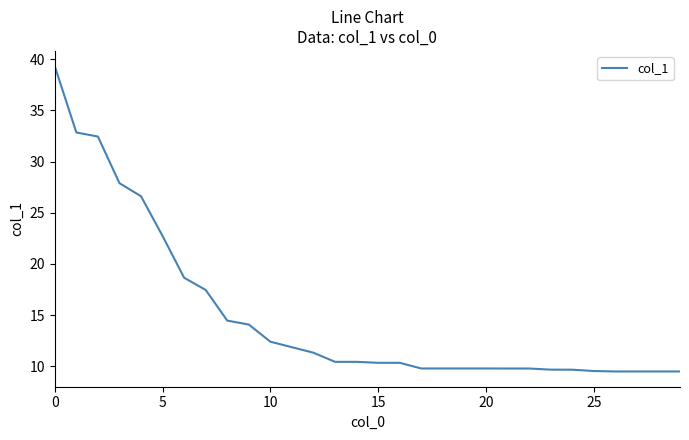

What is the difference between the maximum and minimum values?

29.8